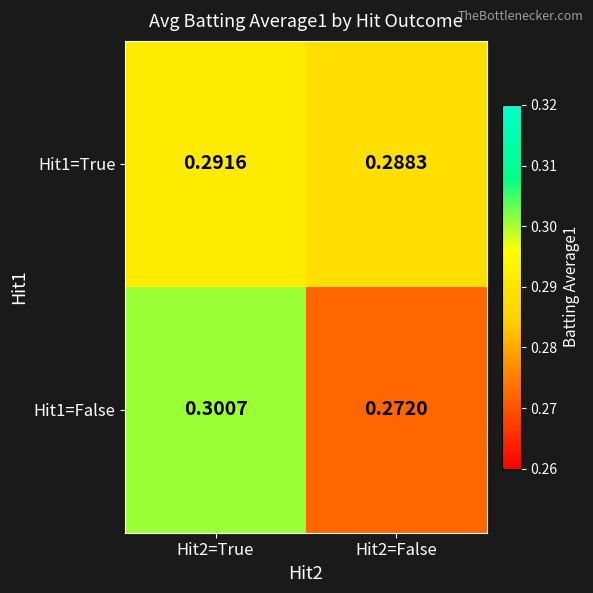

Is the value of Hit1=True at Hit2=False greater than the value of Hit1=False at Hit2=False?

Yes